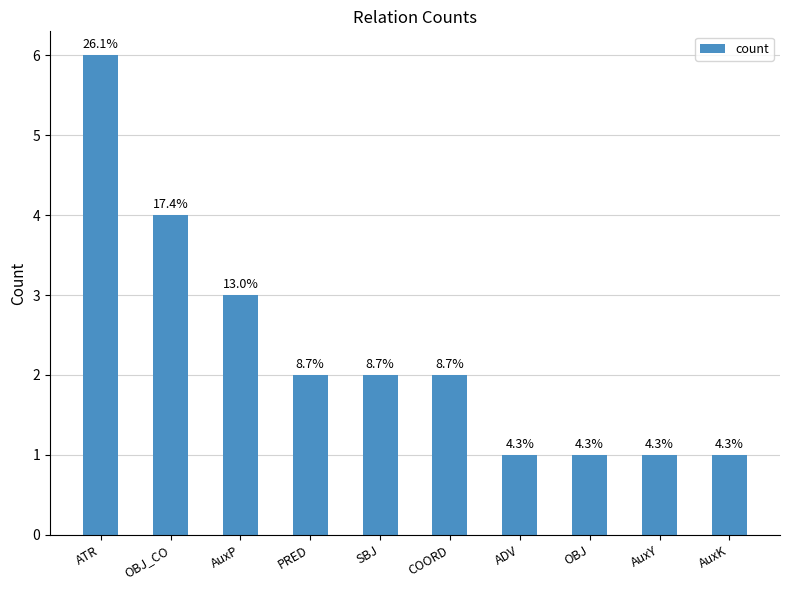

How many bars are there in total?

10